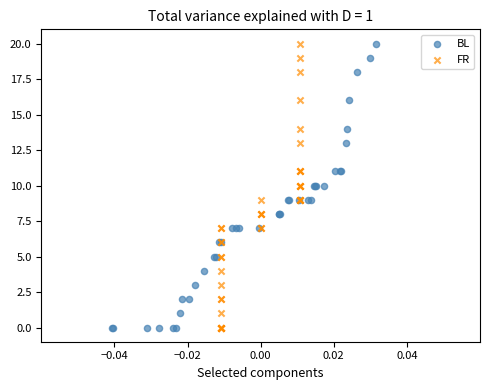

What are all the series names shown in the legend?

BL, FR